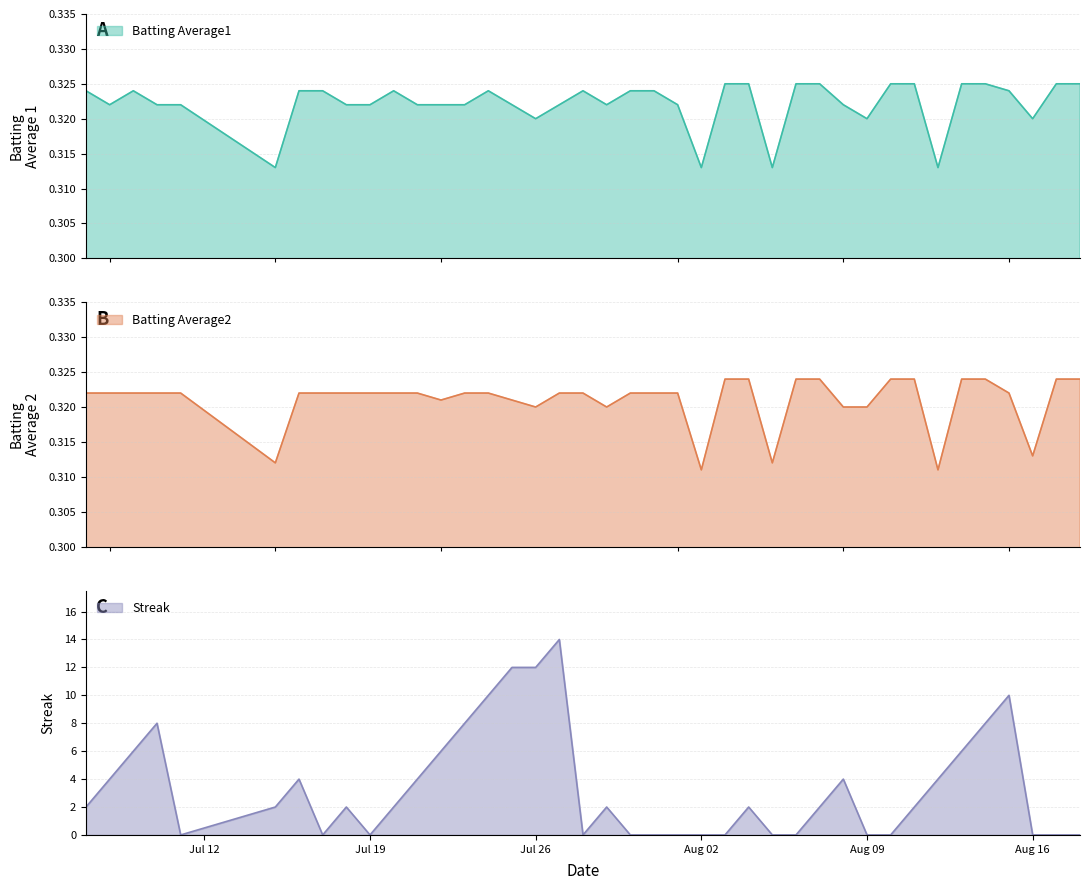

Is it true that Batting Average1 equals 0.5 at Jul 19?

False